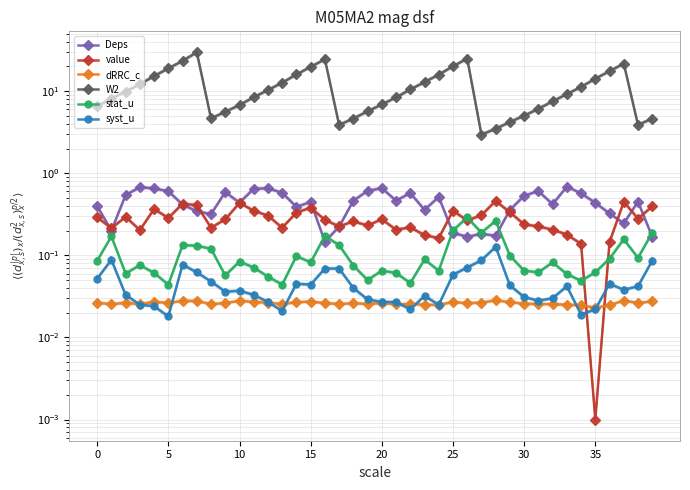

True or false: dRRC_c has more than 2 points higher than both neighbors.

True